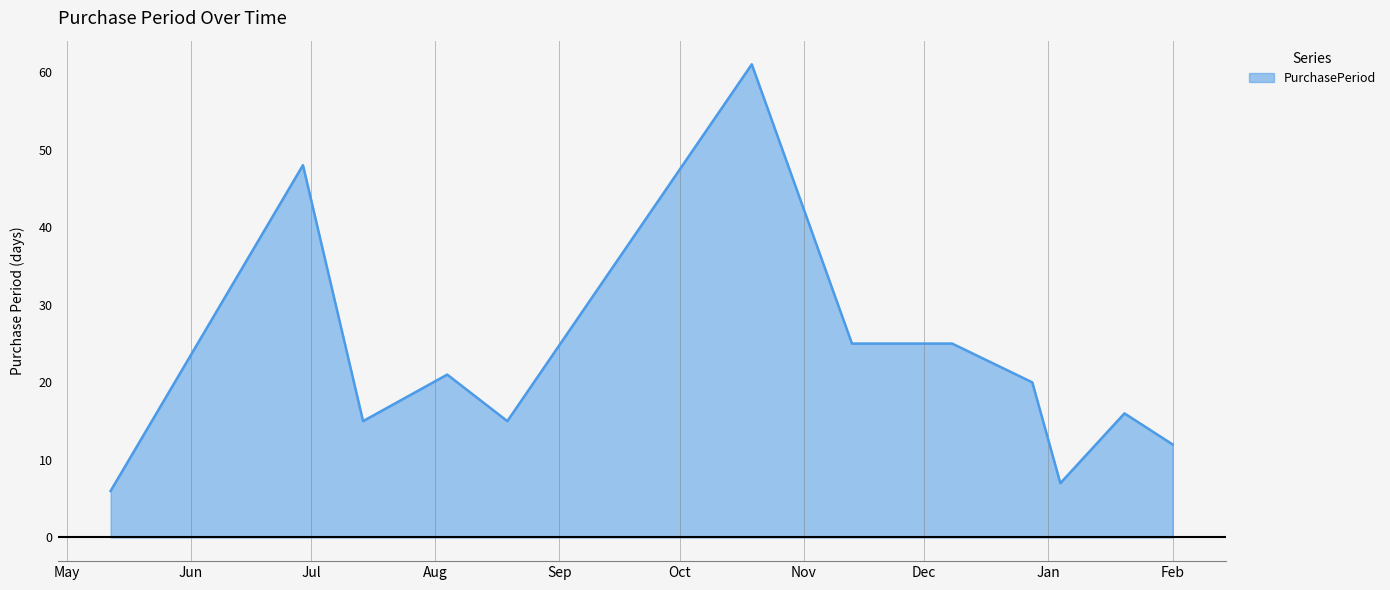

What is the minimum value shown in the chart?

6